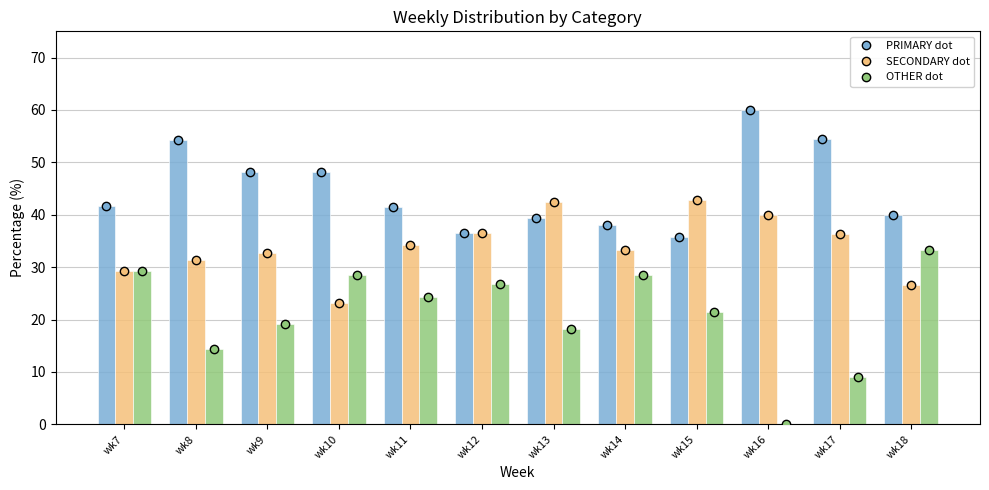

What is the value of the SECONDARY dot bar at the 5th from the left?

34.1